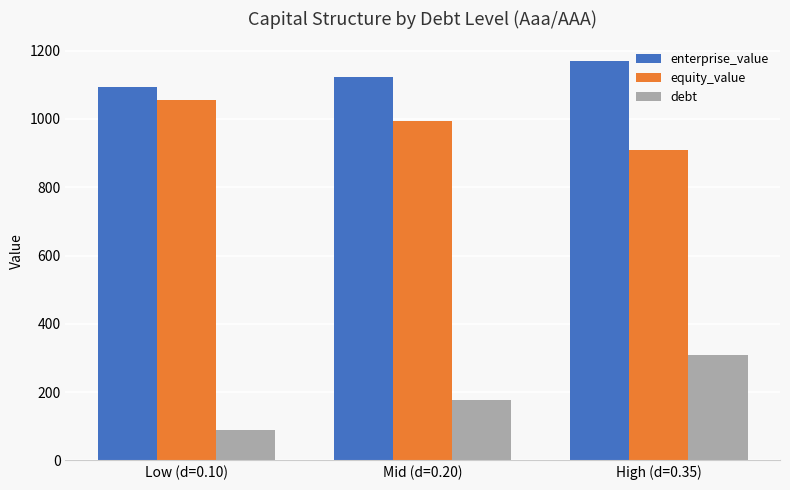

Which series has the largest total across all categories?

enterprise_value